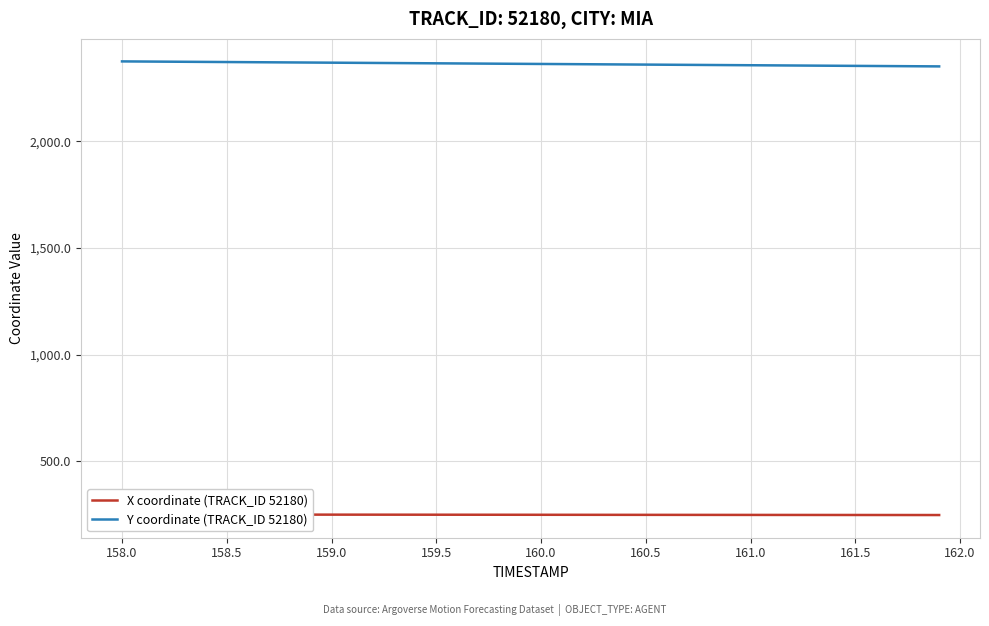

Count the number of data series in this chart.

2